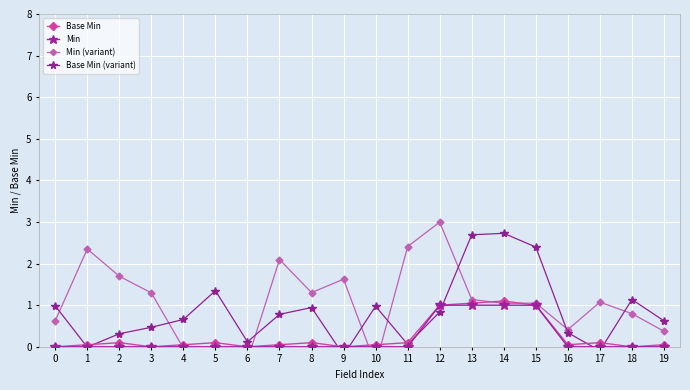

In Base Min, how many points are higher than both neighbors (excluding endpoints)?

5